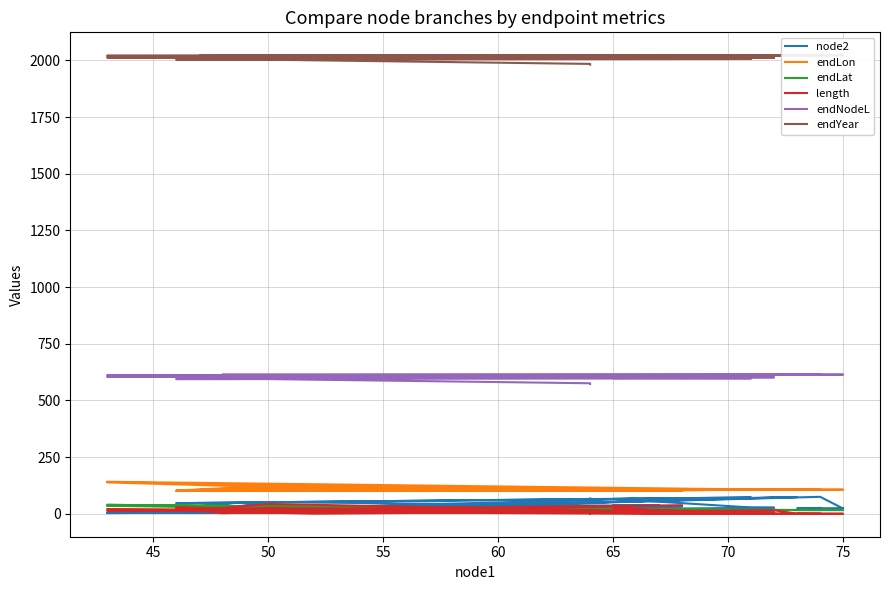

What are all the series names shown in the legend?

node2, endLon, endLat, length, endNodeL, endYear